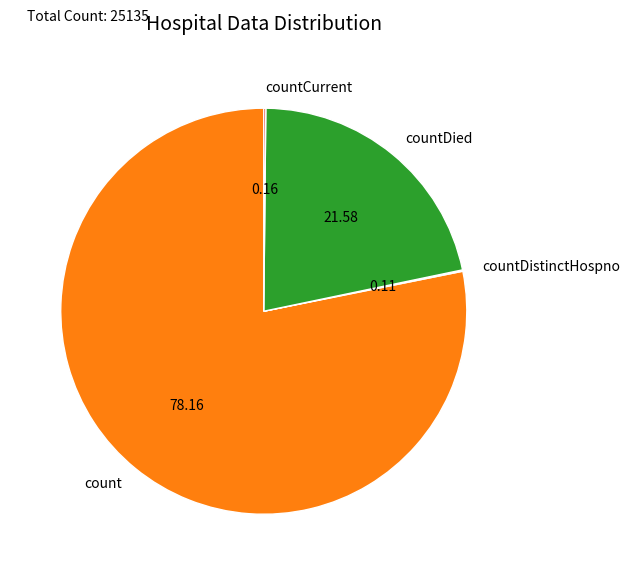

Which category has the biggest portion of the pie?

count